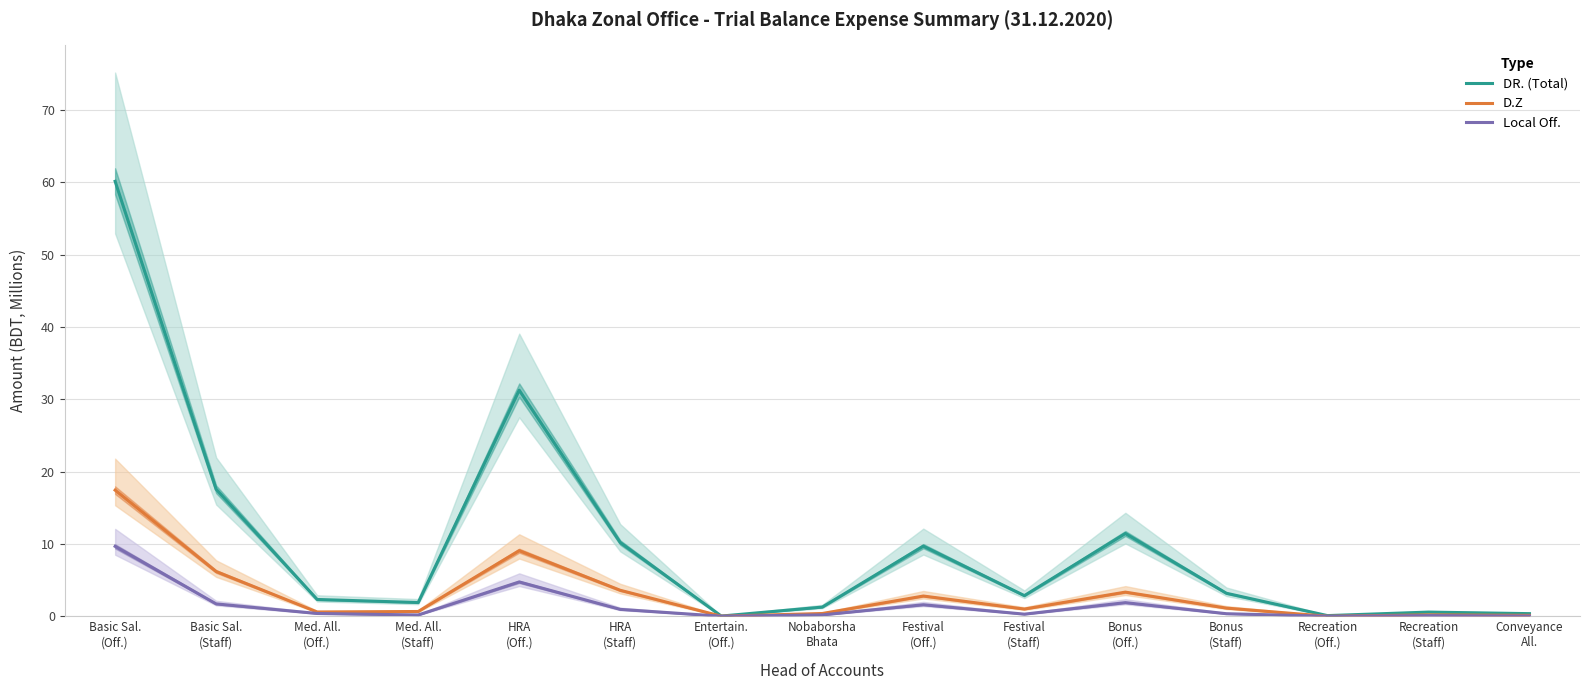

True or false: D.Z and DR. (Total) intersect in this chart.

False